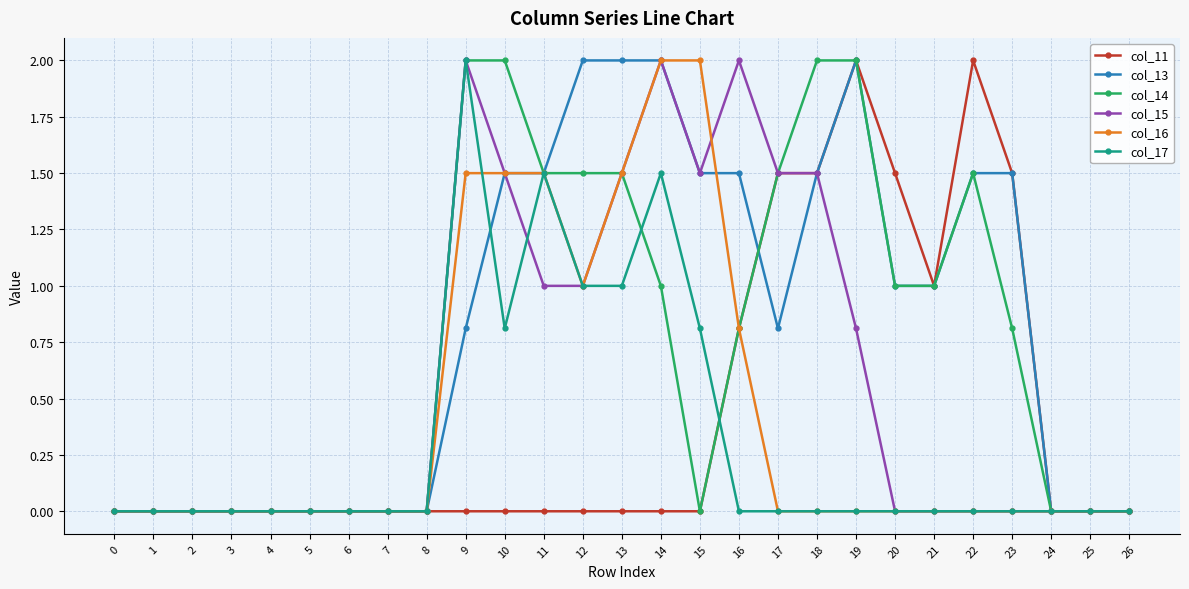

True or false: col_14 has more than 0 interior local peaks.

True